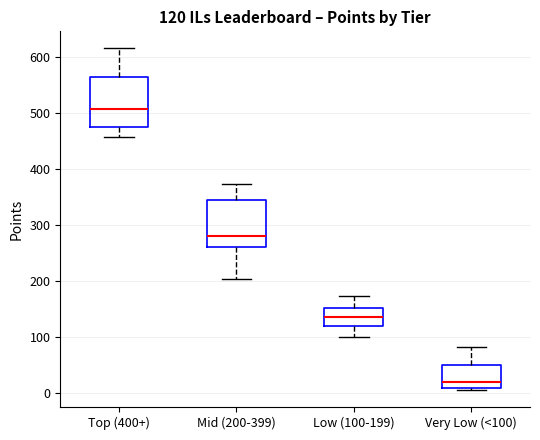

Which box's median line is the lowest?

Very Low (<100)